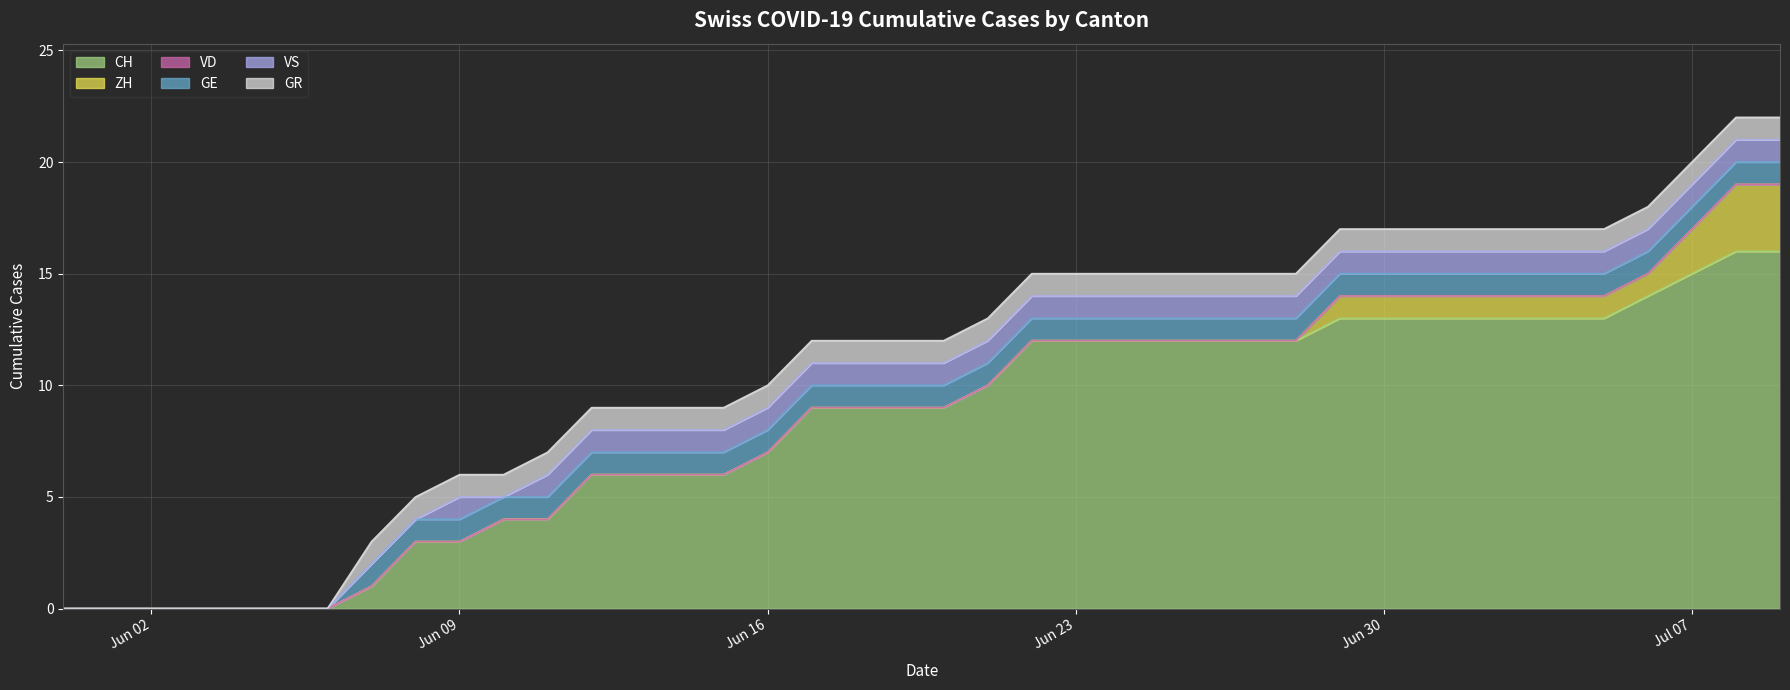

Does the chart display data point markers on the line(s)?

No